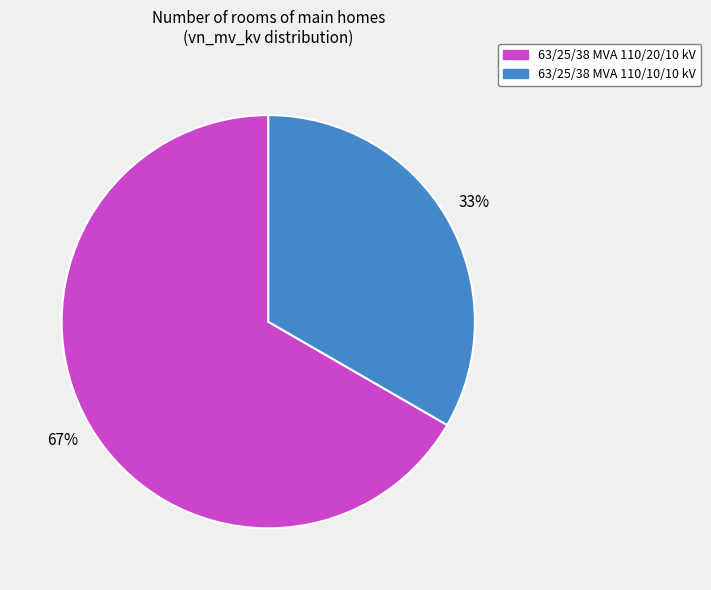

Count the number of slices in the pie.

2